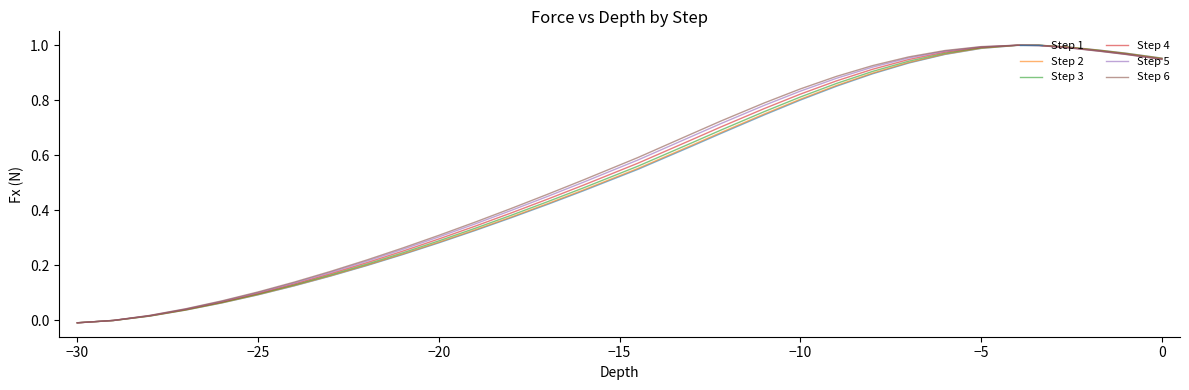

What position from the right is −15?

27